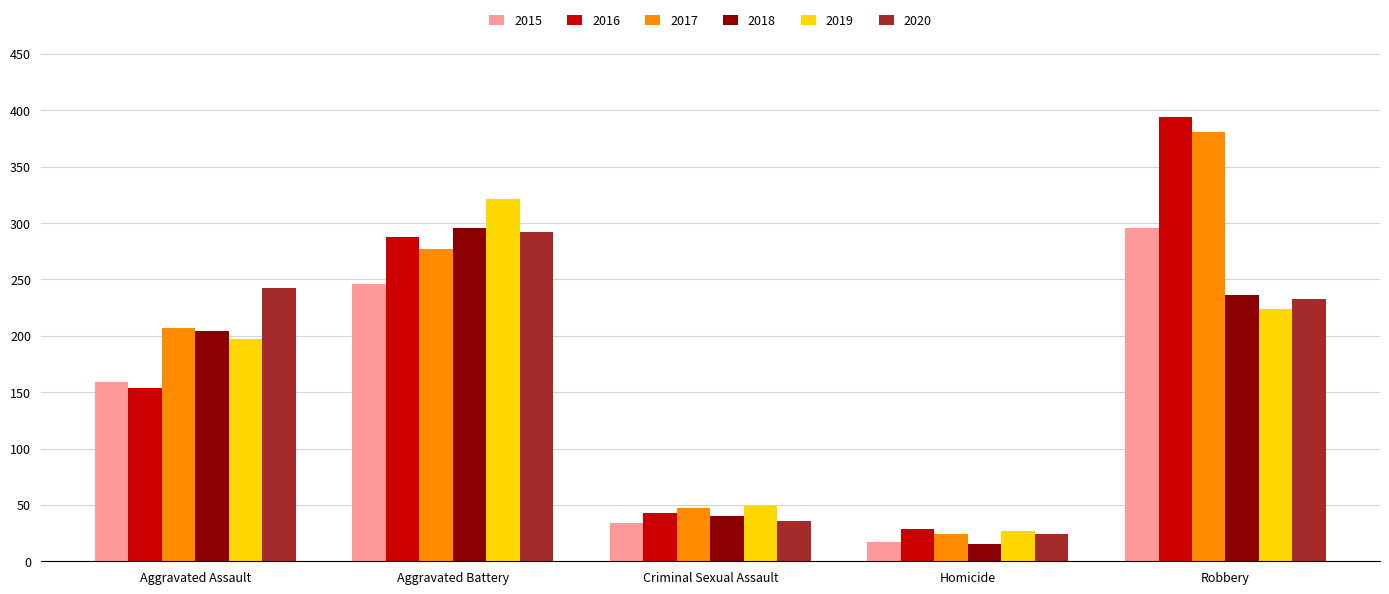

Read the 2019 value at Robbery, to the nearest 50.

200